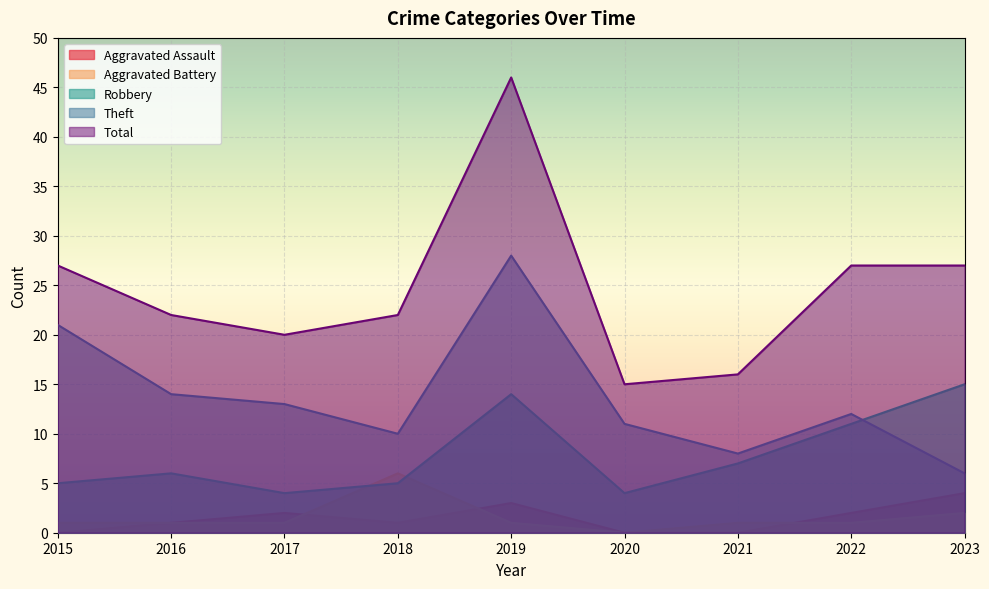

List the series in order of their peak value, lowest first.

Aggravated Assault, Aggravated Battery, Robbery, Theft, Total